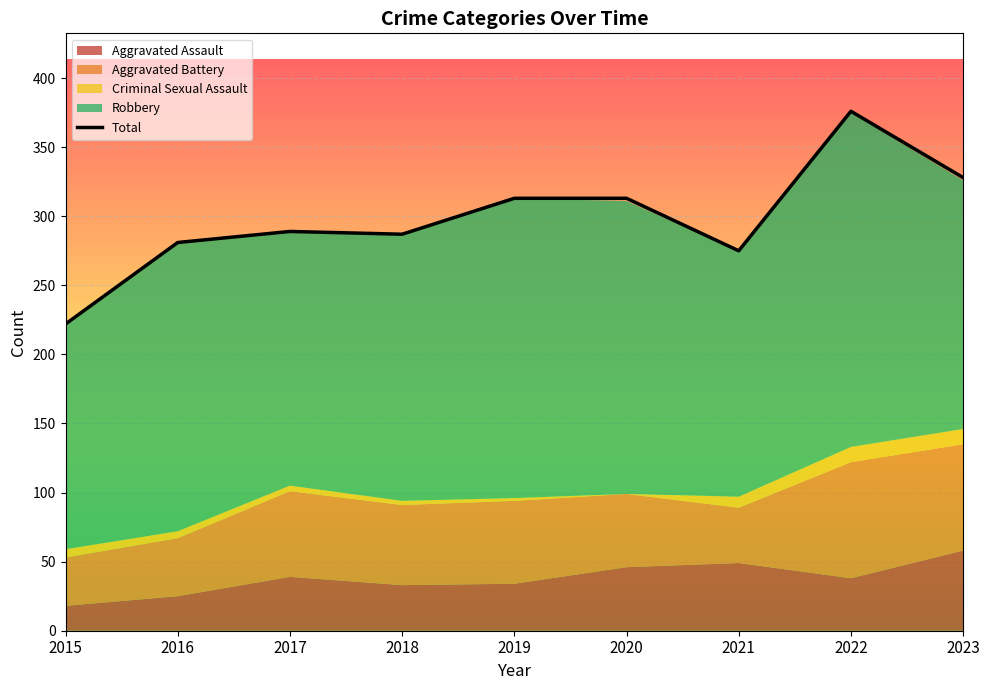

The chart shows a value of 488 at 2021. True or false?

False